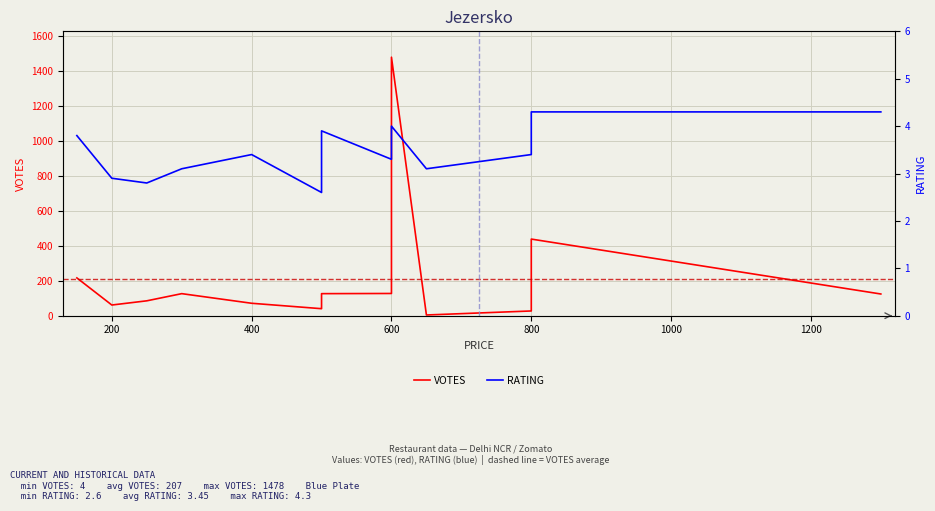

Reading left to right, transcribe all the data shown in this chart.

VOTES: 216.0	61.0	85.0	126.0	71.0	40.0	42.0	126.0	127.0	150.0	1478.0	4.0	27.0	438.0	124.0
RATING: 3.8	2.9	2.8	3.1	3.4	2.6	3.4	3.9	3.3	3.4	4.0	3.1	3.4	4.3	4.3